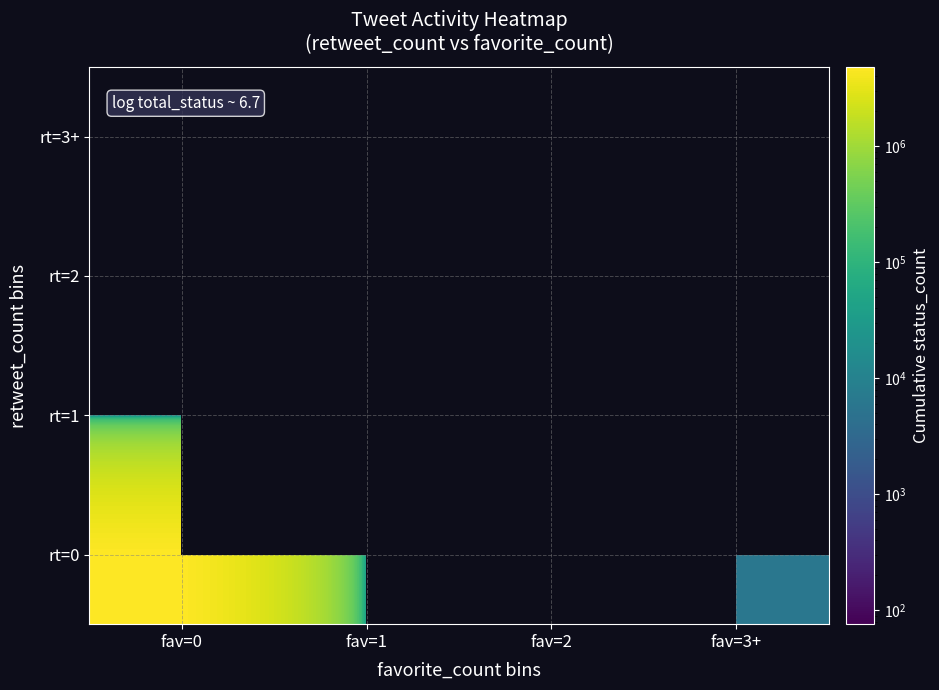

What is the minimum value shown in the chart?

76.0